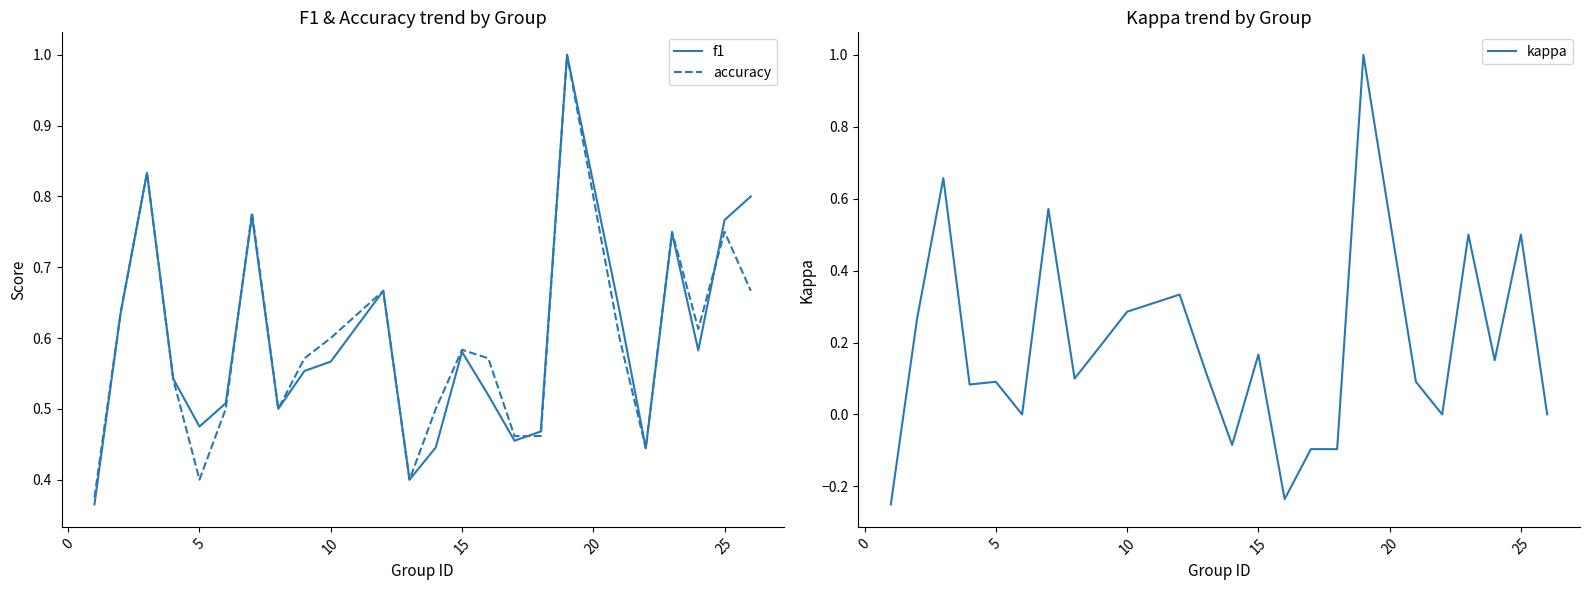

Count the number of categories in the chart.

24